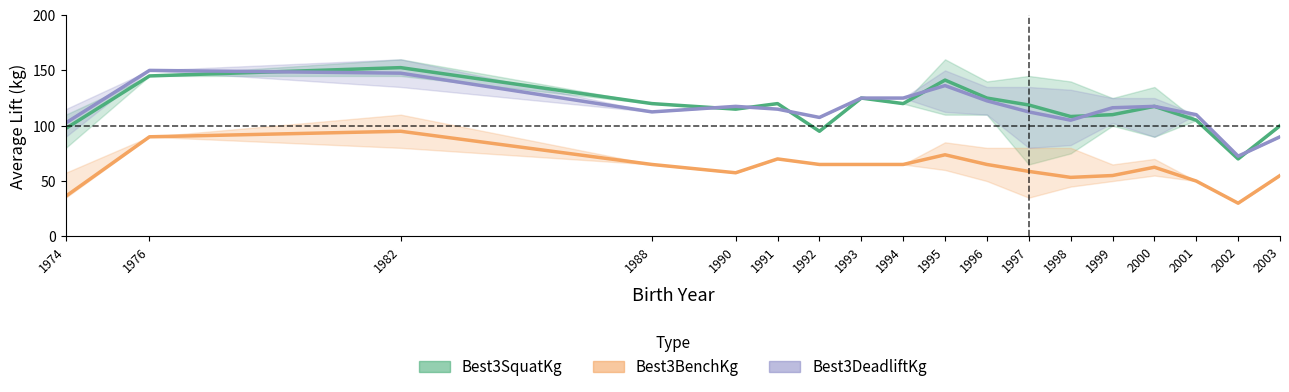

What is the highest value of the Best3BenchKg series?

95.0